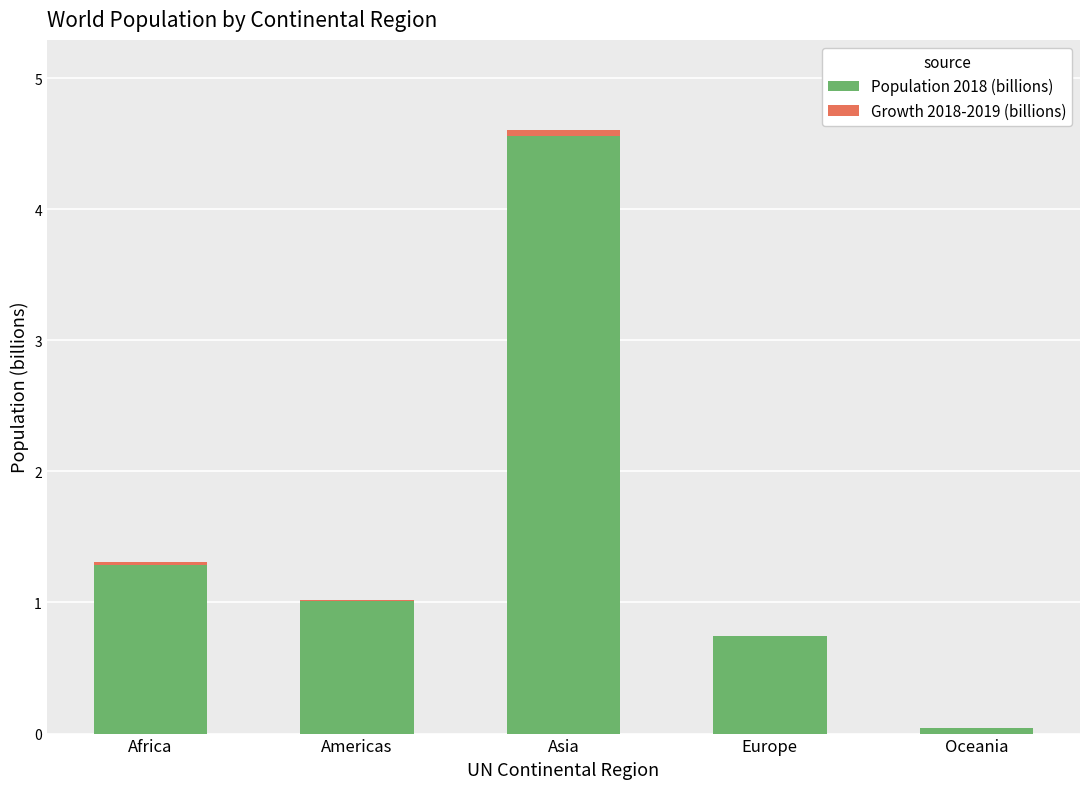

At which label is Population 2018 (billions) closest to 2?

Africa